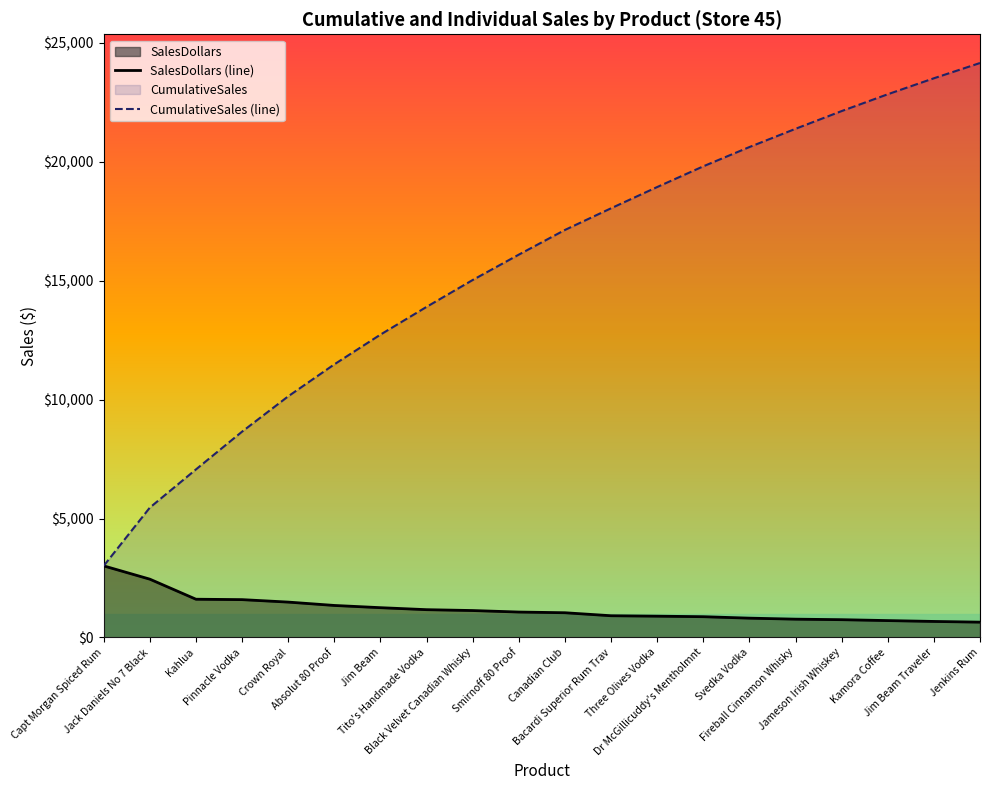

True or false: CumulativeSales (line) and SalesDollars (line) intersect in this chart.

False